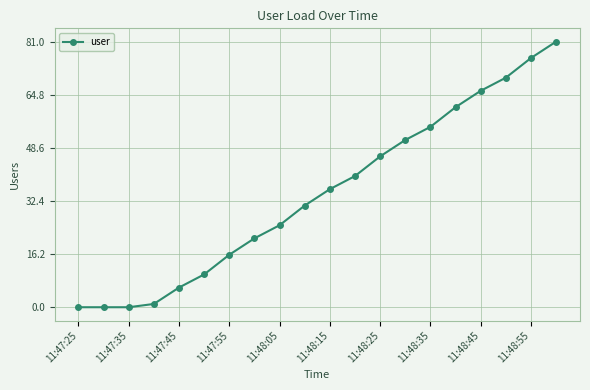

Does the chart display data point markers on the line(s)?

Yes